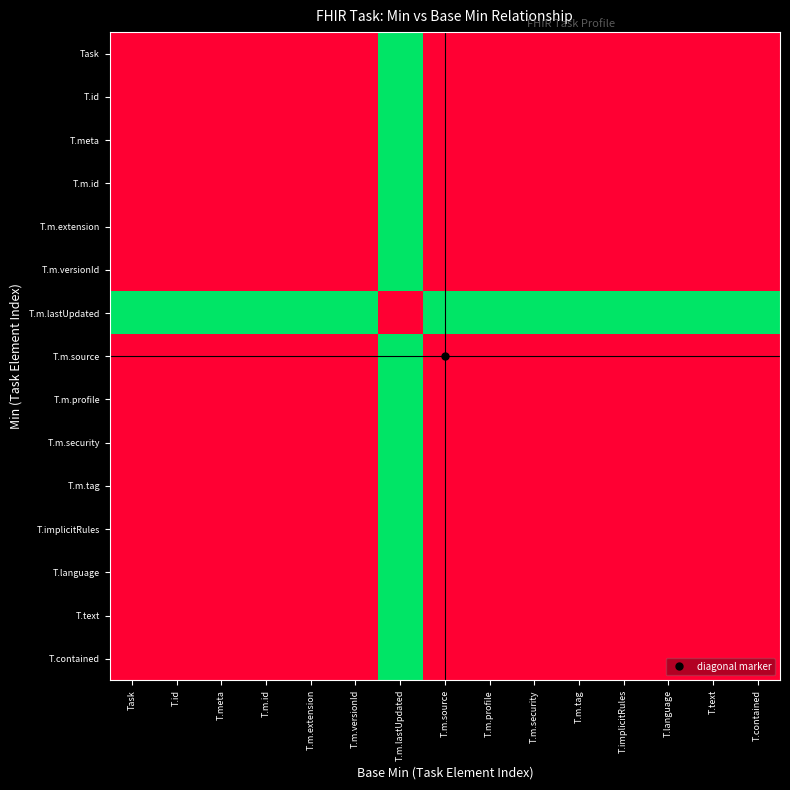

Which series has the largest total across all categories?

T.m.lastUpdated